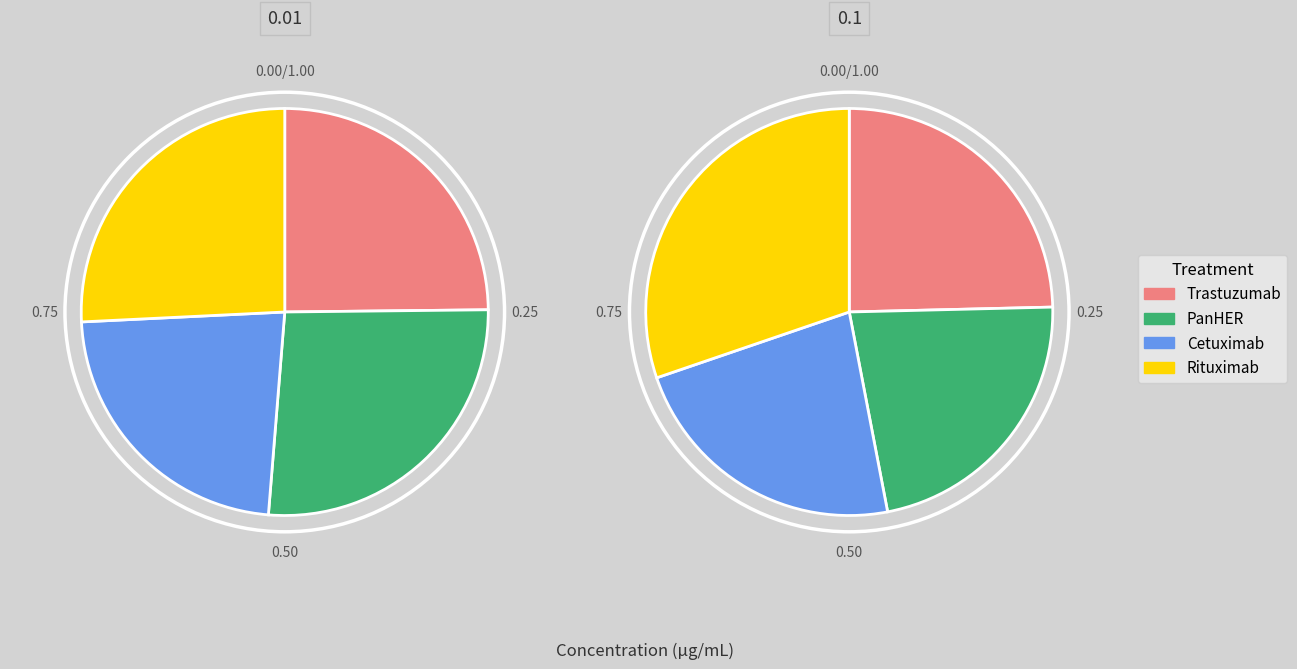

Does any single category account for the majority?

No